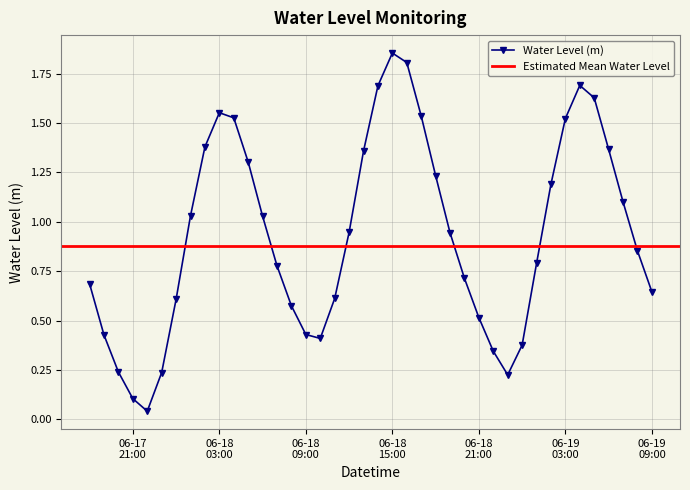

How many interior local peaks does the Water Level (m) series have?

3